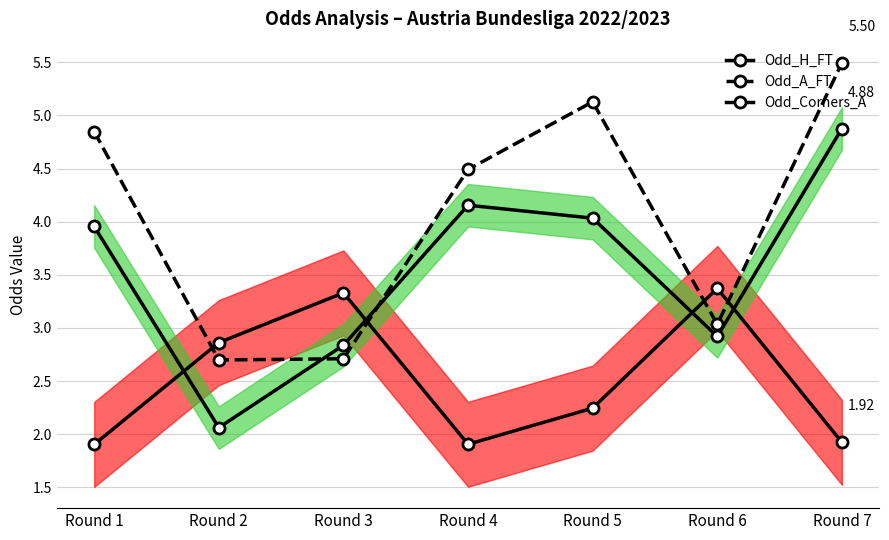

Rank the series by their maximum value, from highest to lowest.

Odd_A_FT, Odd_Corners_A, Odd_H_FT